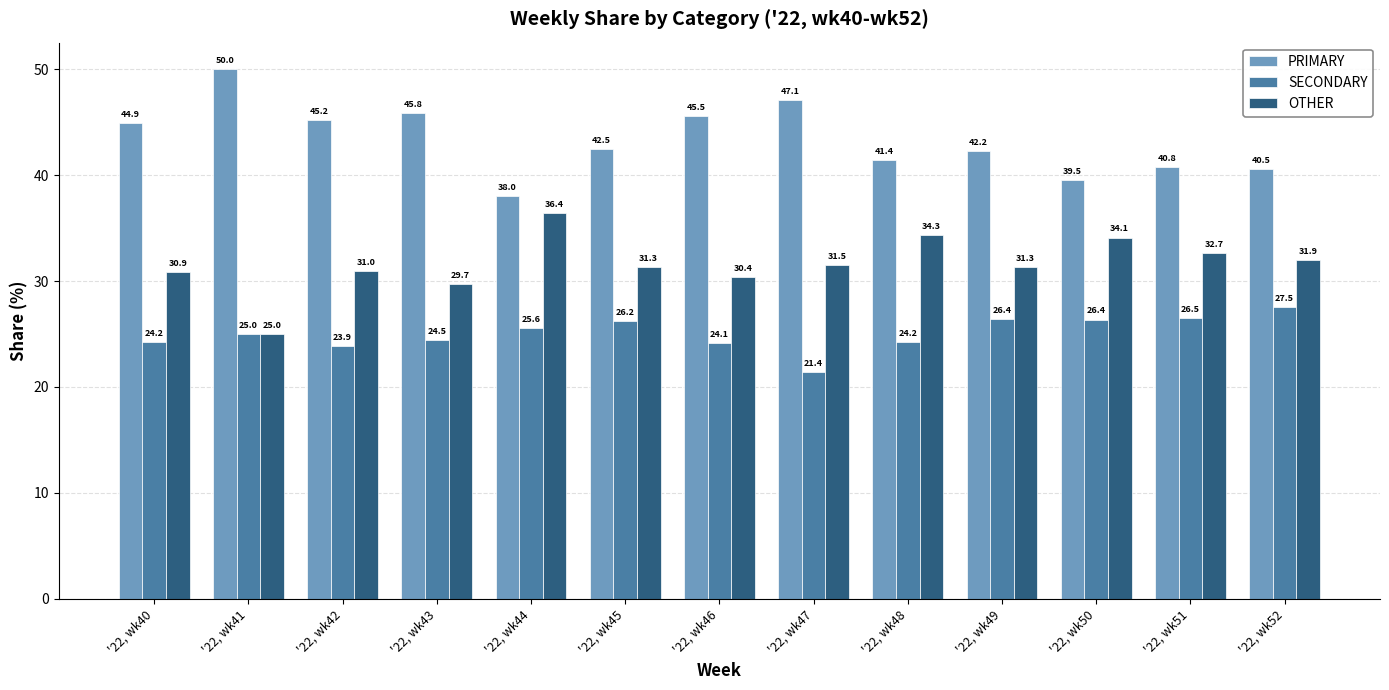

Which series has the largest total across all categories?

PRIMARY